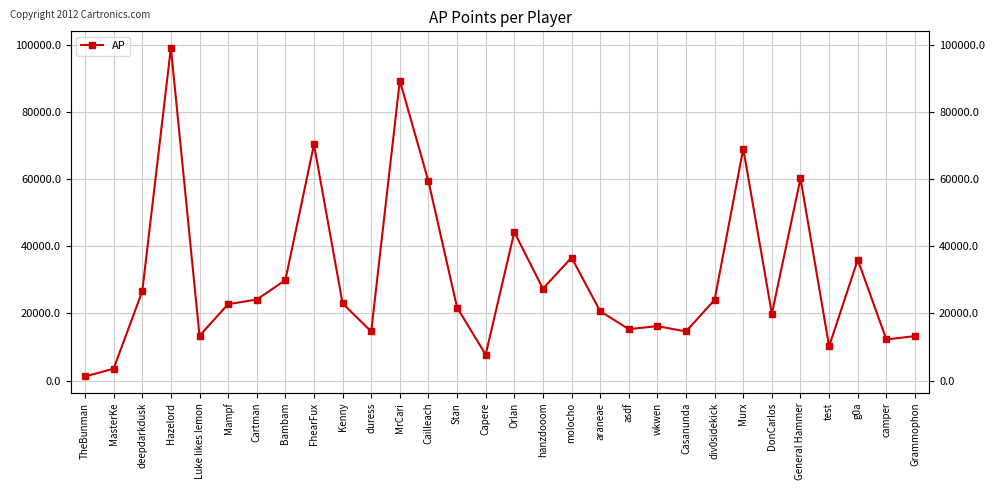

What is the label of the 30th point from the right?

TheBunman